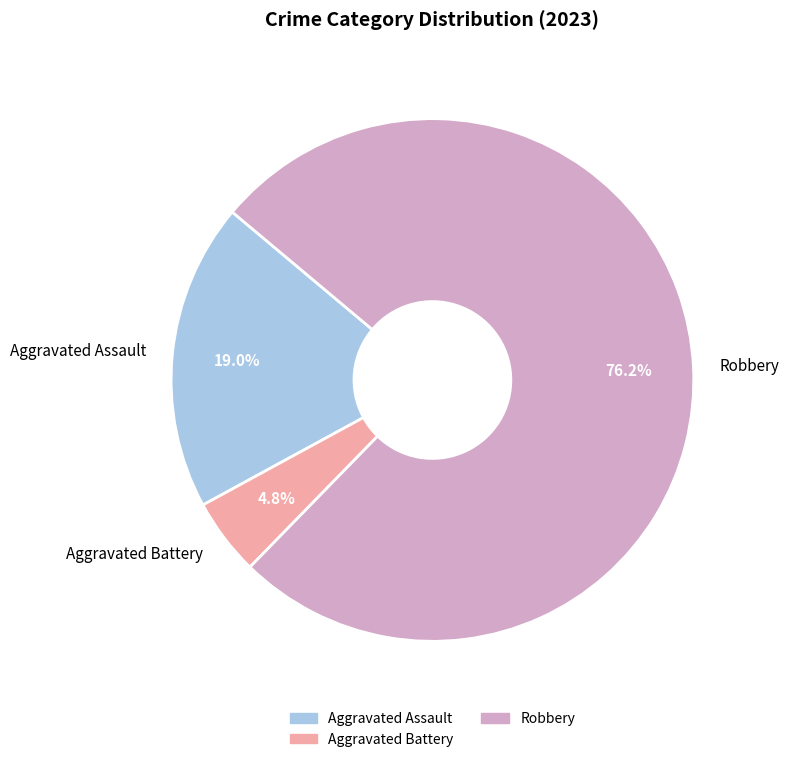

Which category has the smallest portion of the pie?

Aggravated Battery